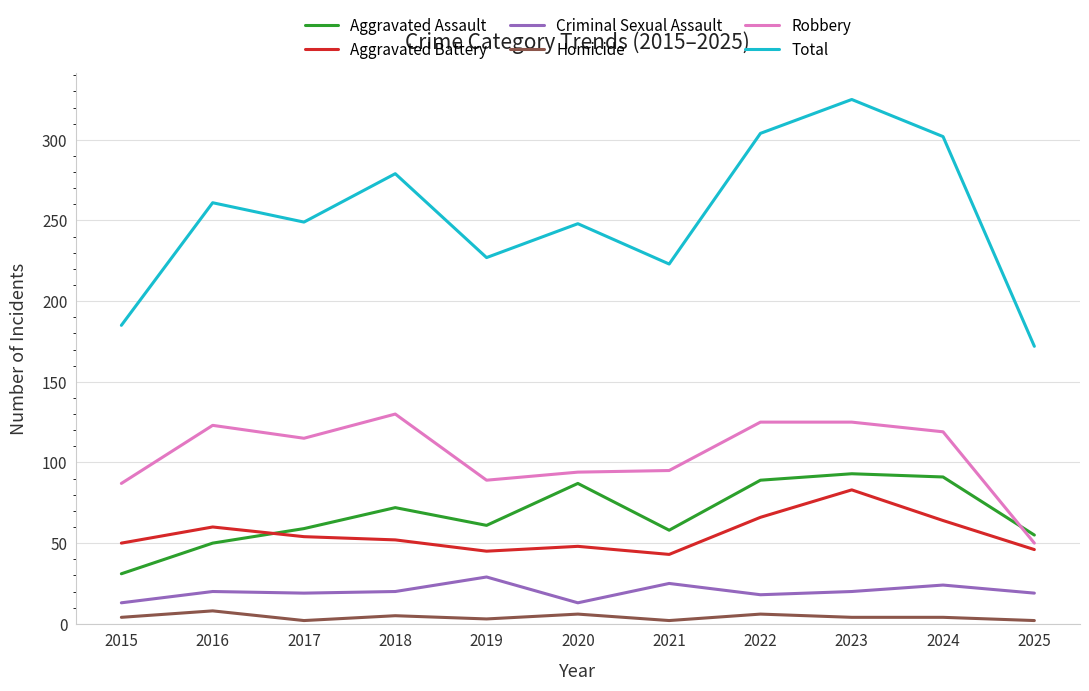

What is the sum of all Aggravated Battery values?

611